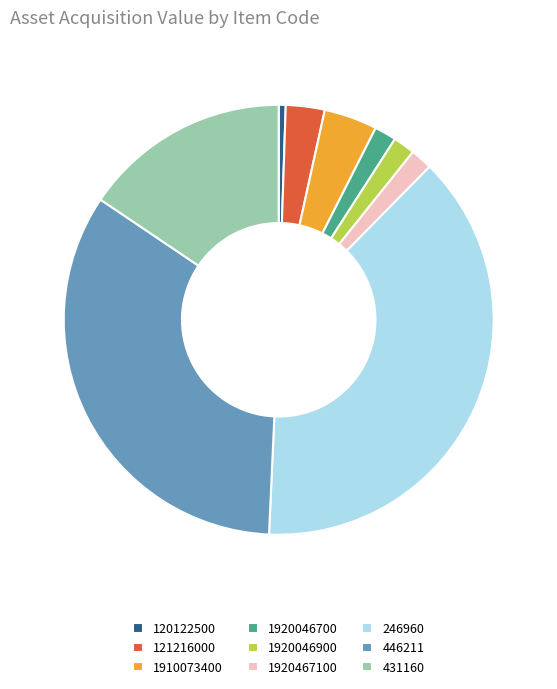

Count the number of slices in the pie.

9